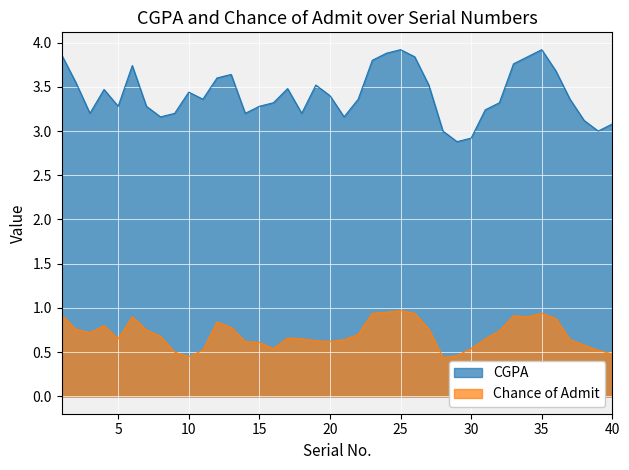

True or false: CGPA and Chance of Admit intersect in this chart.

False